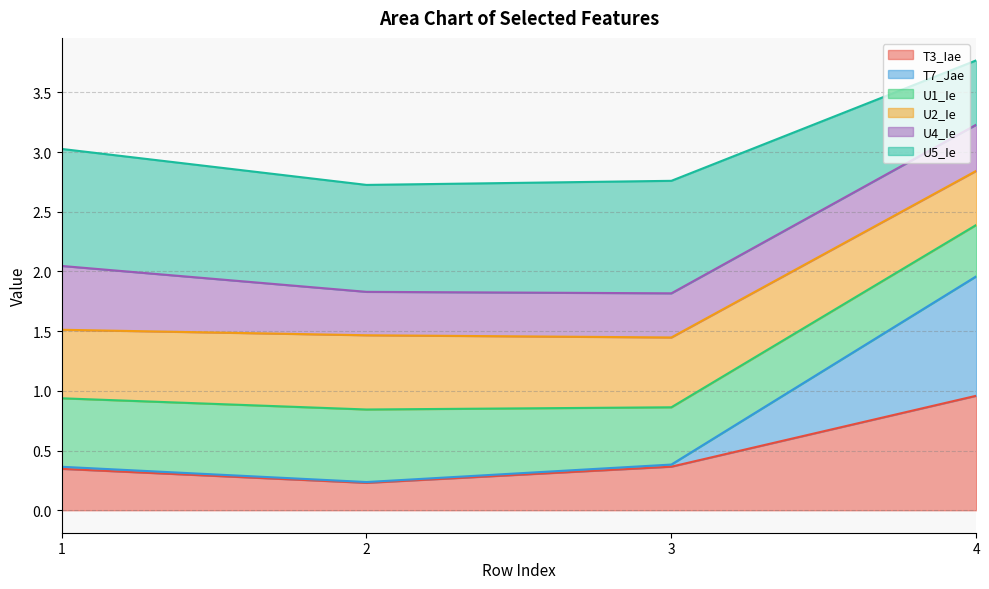

True or false: T3_Iae and U2_Ie intersect in this chart.

False